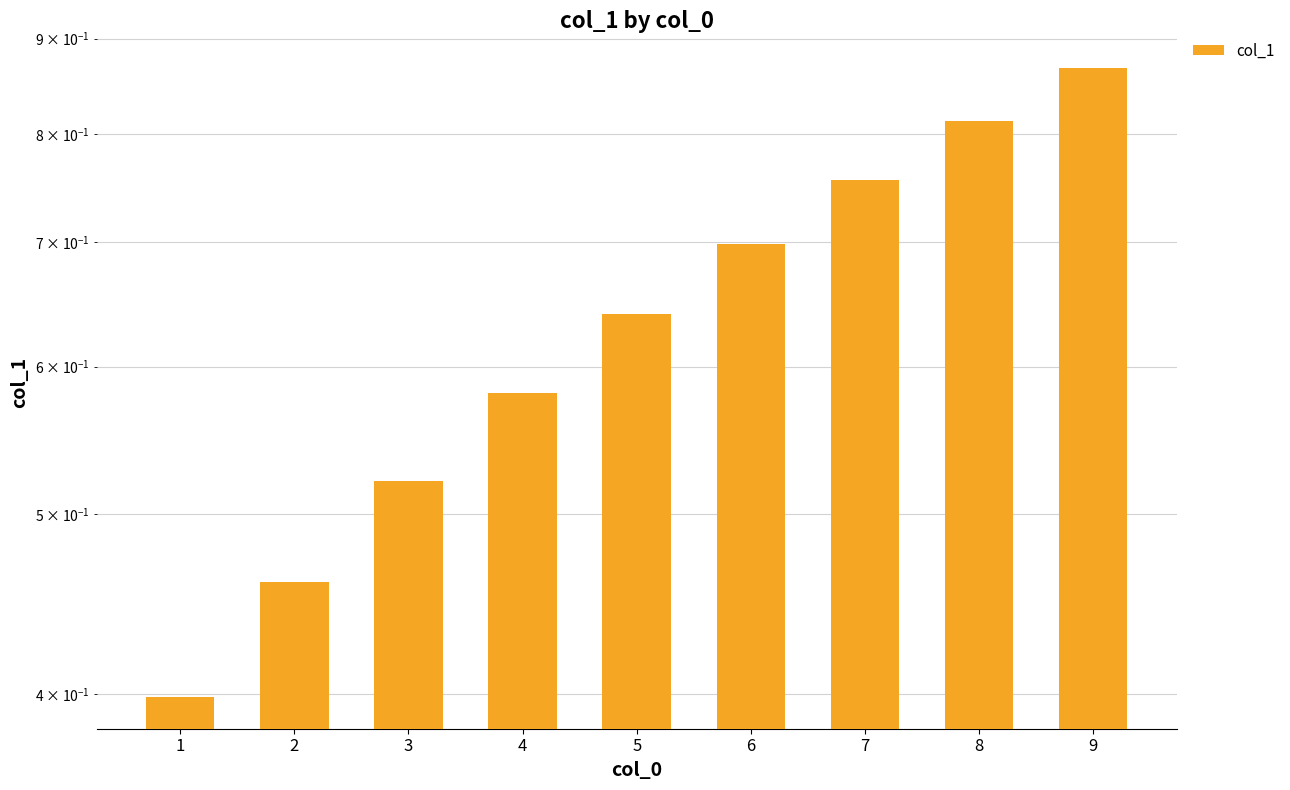

Are the bars horizontal?

No